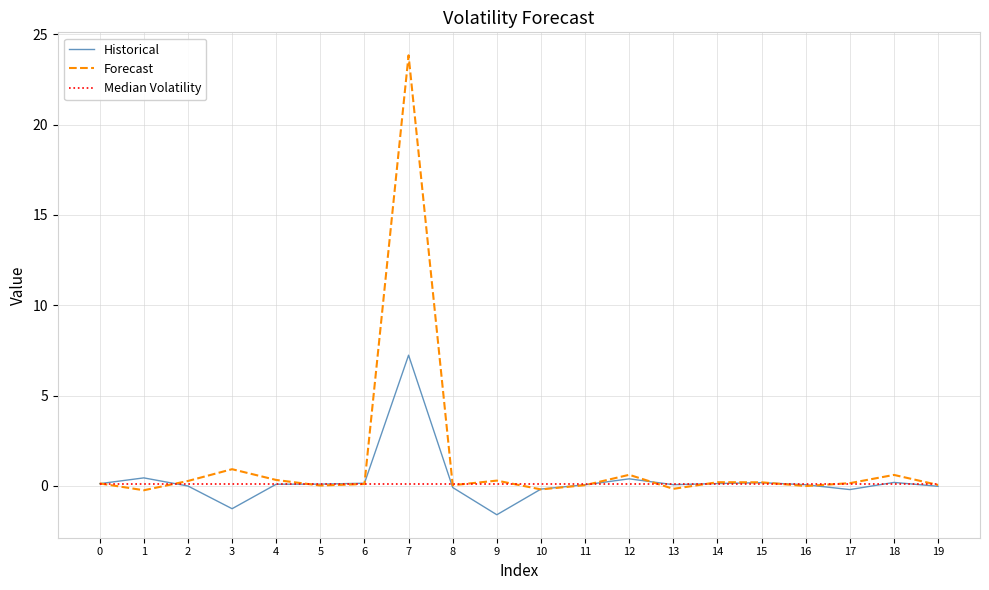

List the series in order of their peak value, lowest first.

Median Volatility, Historical, Forecast